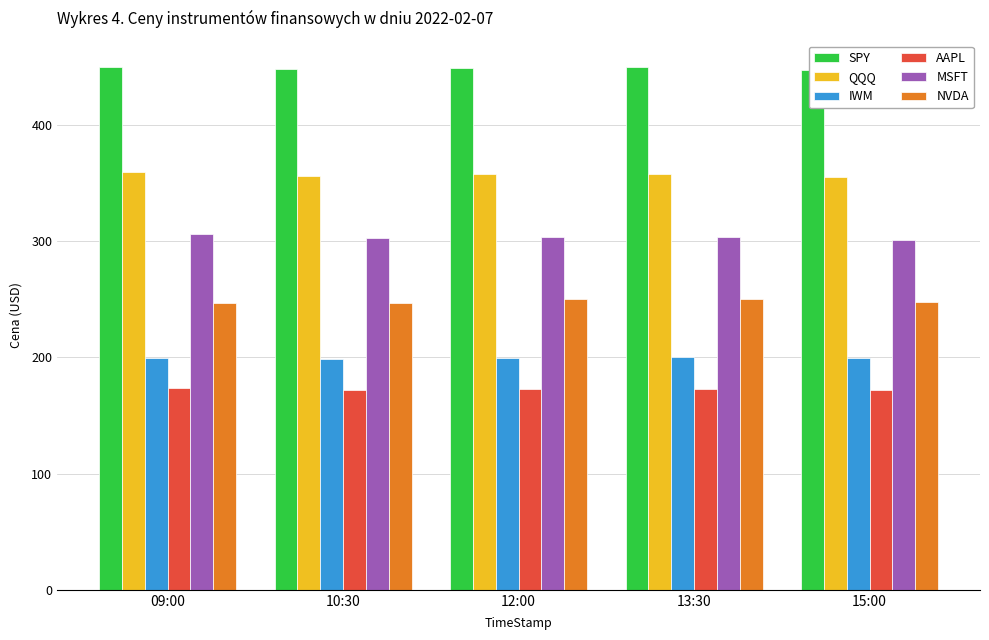

Read the QQQ value at 13:30.

357.9